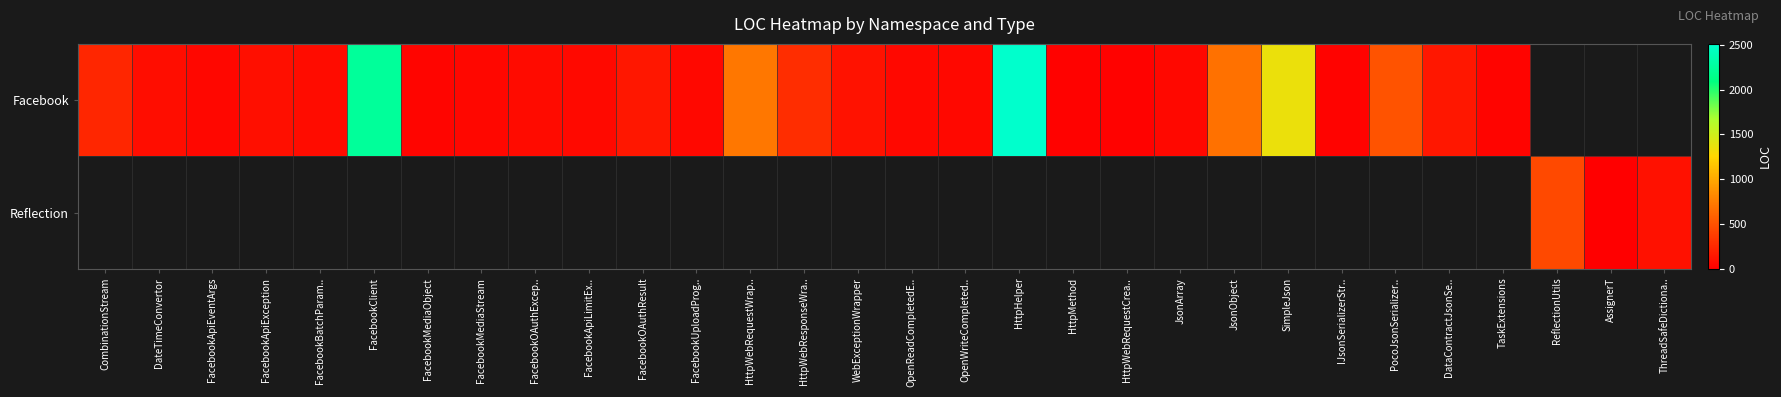

Read the Reflection value at ThreadSafeDictiona...

107.0